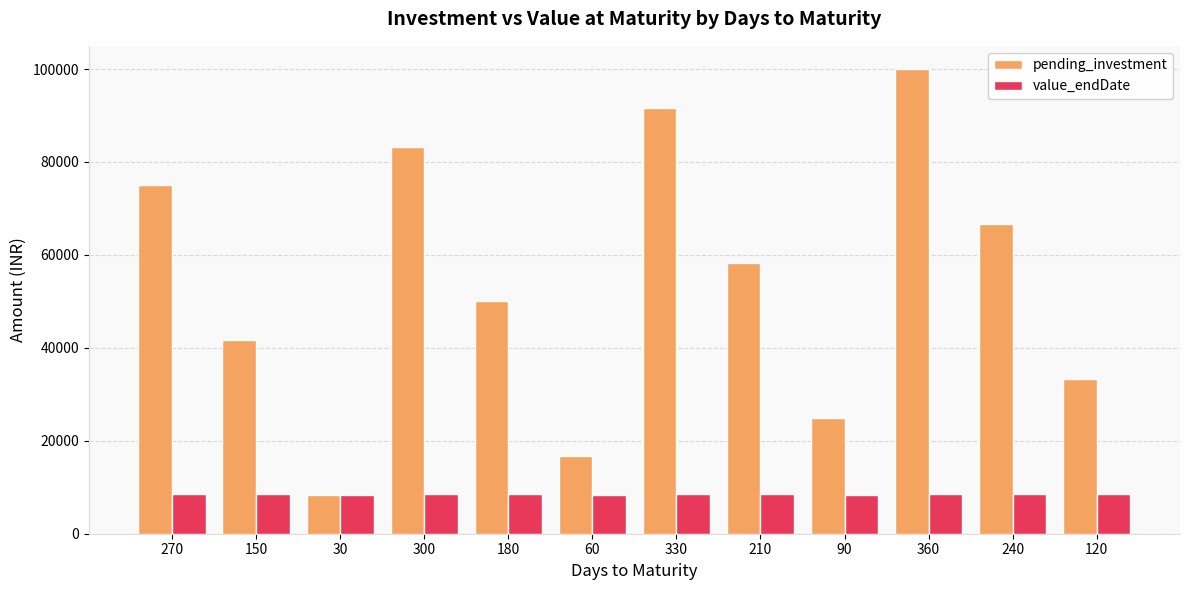

Which series changed the most between 270 and 360?

pending_investment